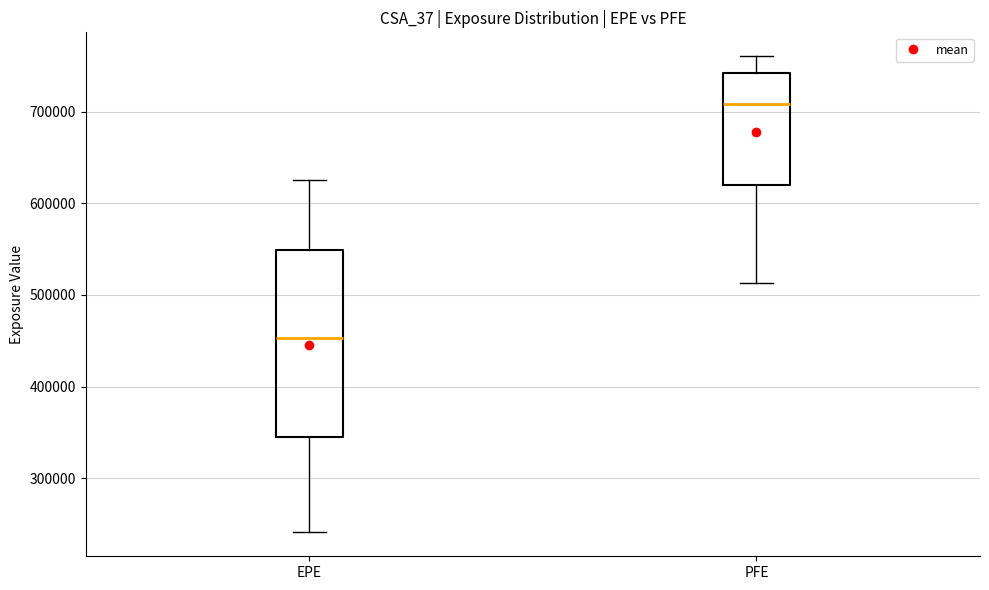

Where does the lower whisker of the box for PFE end on the y-axis? The values are not printed on the chart, so give them approximately, as read against the axis.

510000